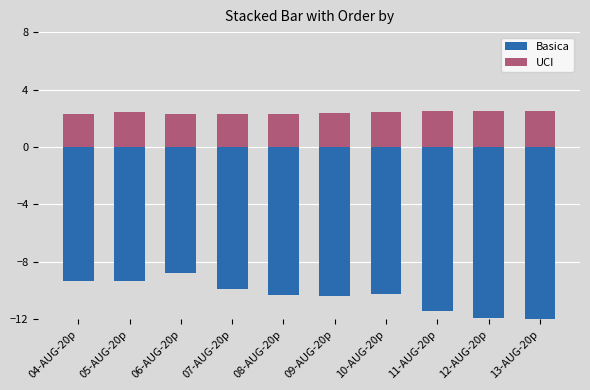

What is the spread (max minus min) of values at 08-AUG-20p?

12.6